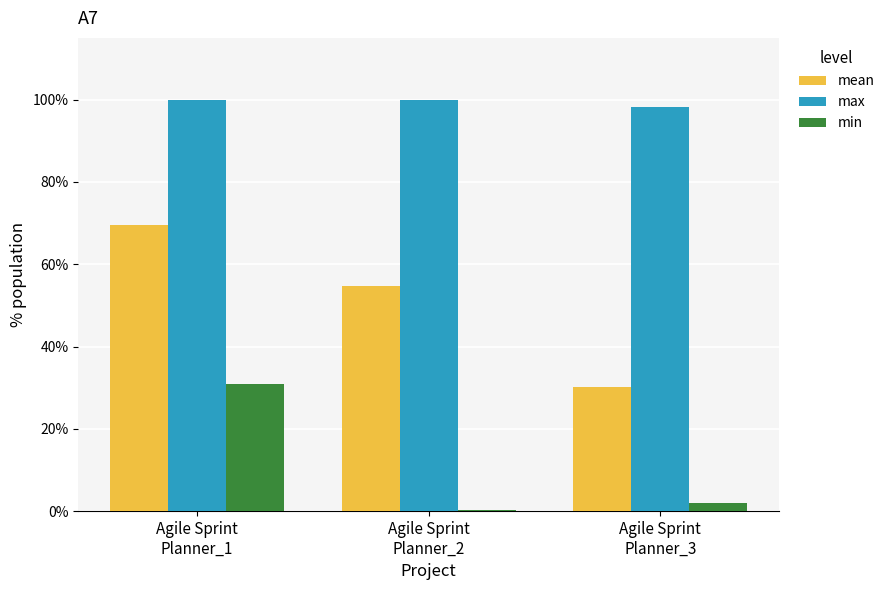

True or false: max has a value of 1.0 at Agile Sprint
Planner_2.

True